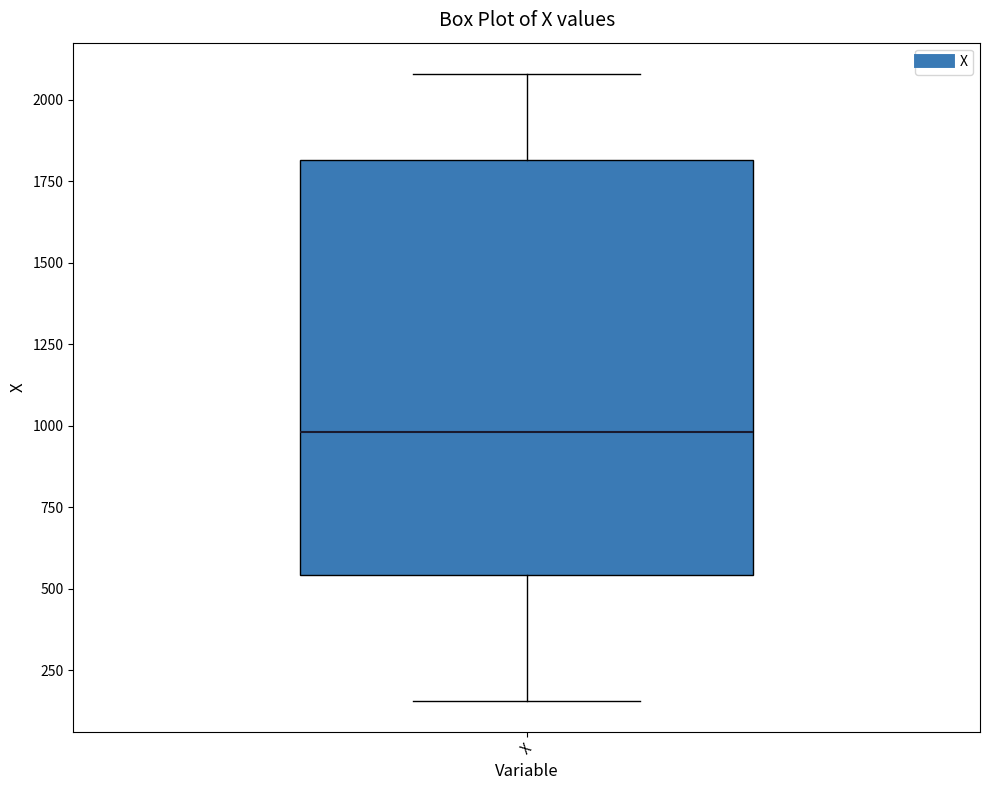

Transcribe this box plot: give where the median line is, the range the box spans, and where the two whiskers end, as read against the y-axis. The values are not printed on the chart, so give them approximately, as read against the axis.

median 1000, box 550 to 1800, whiskers 150 to 2100